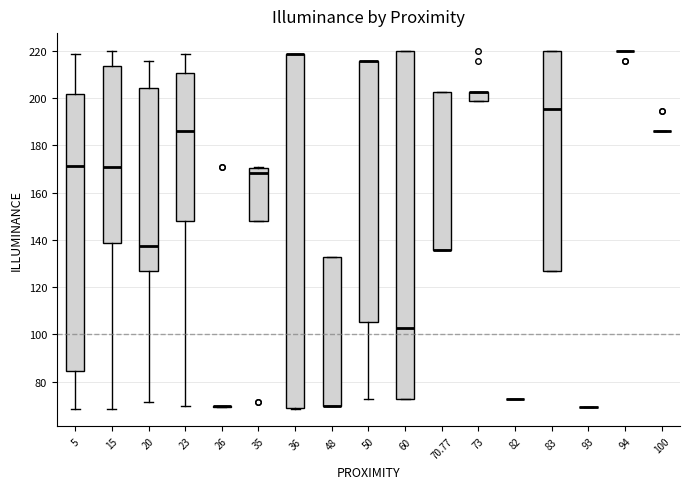

Reading left to right, read every box against the y-axis: the position of its median line, the range the box covers, and the ends of its whiskers. The values are not printed on the chart, so give them approximately, as read against the axis.

5: median 172, box 84 to 202, whiskers 68 to 218
15: median 170, box 138 to 214, whiskers 68 to 220
20: median 138, box 128 to 204, whiskers 72 to 216
23: median 186, box 148 to 210, whiskers 70 to 218
26: box collapsed to a line at 70, whiskers 70 to 70
35: median 168, box 148 to 170, whiskers 148 to 170 (just above the box's upper edge)
36: median 218 (drawn on the box's upper edge), box 68 to 218, whiskers 68 to 218
48: median 70 (drawn on the box's lower edge), box 70 to 132, whiskers 70 to 132
50: median 216 (drawn on the box's upper edge), box 106 to 216, whiskers 72 to 216
60: median 102, box 72 to 220, whiskers 72 to 220
70.77: median 136 (drawn on the box's lower edge), box 136 to 202, whiskers 136 to 202
73: median 202 (drawn on the box's upper edge), box 198 to 202, whiskers 198 to 202
82: box collapsed to a line at 72, whiskers 72 to 72
83: median 196, box 128 to 220, whiskers 128 to 220
93: box collapsed to a line at 70, whiskers 70 to 70
94: box collapsed to a line at 220, whiskers 220 to 220
100: box collapsed to a line at 186, whiskers 186 to 186